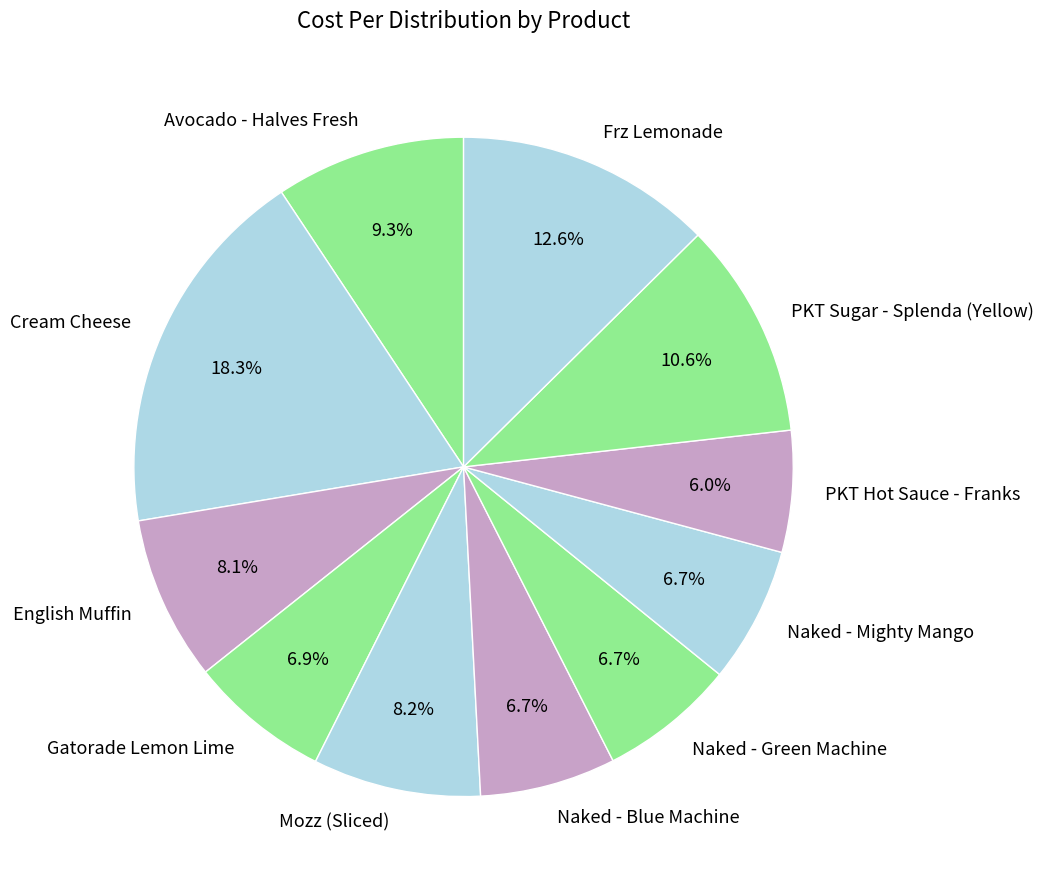

To the nearest percent, what is the combined percentage of English Muffin and PKT Sugar - Splenda (Yellow)?

19%